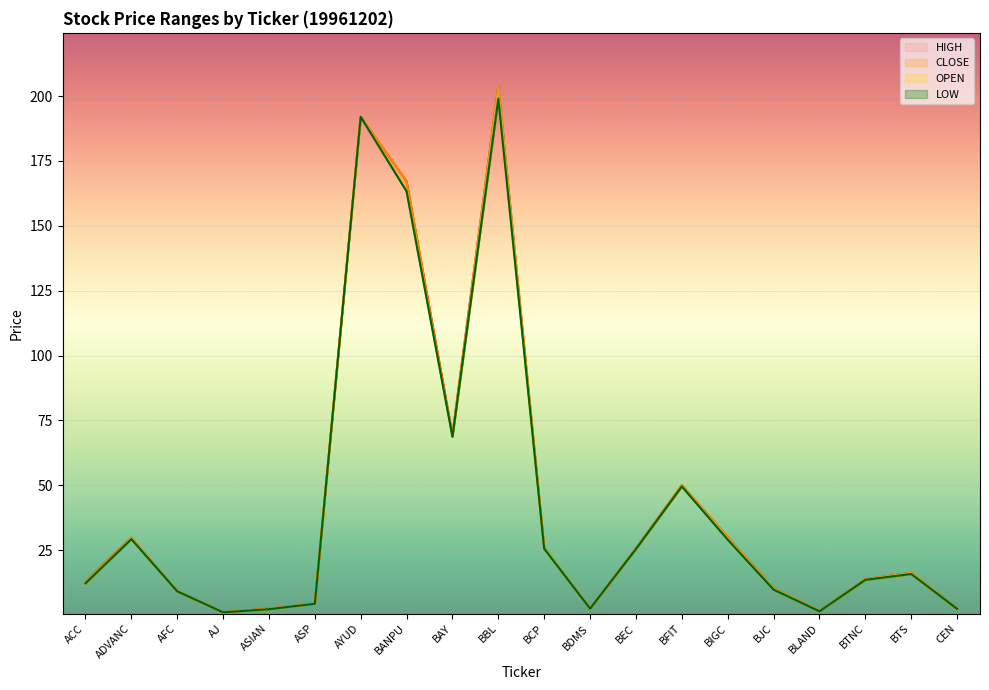

Reading left to right, list all the values displayed in this chart.

LOW: ACC=12.2	ADVANC=29.2	AFC=9.1	AJ=1.0	ASIAN=2.2	ASP=4.3	AYUD=192.0	BANPU=163.3	BAY=68.7	BBL=199.0	BCP=25.5	BDMS=2.4	BEC=25.4	BFIT=49.5	BIGC=29.0	BJC=9.8	BLAND=1.4	BTNC=13.5	BTS=15.8	CEN=2.4
OPEN: ACC=12.3	ADVANC=29.8	AFC=9.1	AJ=1.0	ASIAN=2.3	ASP=4.3	AYUD=192.0	BANPU=163.3	BAY=69.1	BBL=204.0	BCP=26.0	BDMS=2.4	BEC=25.4	BFIT=49.5	BIGC=29.5	BJC=10.0	BLAND=1.4	BTNC=13.8	BTS=16.2	CEN=2.4
CLOSE: ACC=12.8	ADVANC=29.4	AFC=9.1	AJ=1.0	ASIAN=2.4	ASP=4.3	AYUD=192.0	BANPU=167.2	BAY=68.7	BBL=200.0	BCP=25.8	BDMS=2.4	BEC=25.6	BFIT=50.0	BIGC=30.0	BJC=10.2	BLAND=1.4	BTNC=13.5	BTS=15.8	CEN=2.4
HIGH: ACC=12.8	ADVANC=29.8	AFC=9.1	AJ=1.0	ASIAN=2.4	ASP=4.3	AYUD=192.0	BANPU=167.2	BAY=69.6	BBL=204.0	BCP=26.0	BDMS=2.4	BEC=25.6	BFIT=50.0	BIGC=30.0	BJC=10.2	BLAND=1.4	BTNC=13.8	BTS=16.2	CEN=2.4